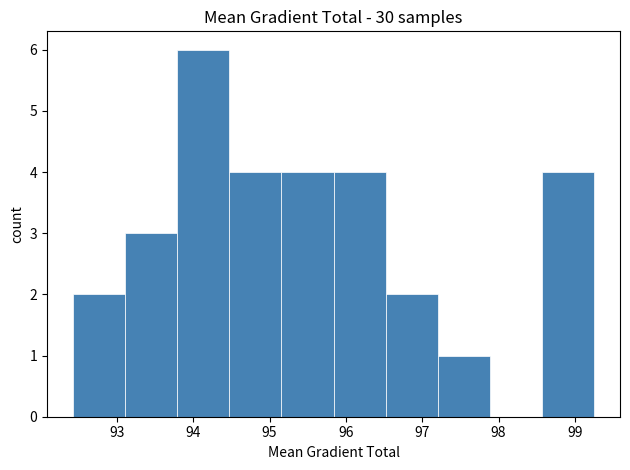

Reading left to right, list every bar in this chart as the range it spans on the x-axis followed by its height. Neither the bar edges nor the heights are printed on the chart, so give them approximately, as read against the axes.

92.4 to 93.1: 2
93.1 to 93.8: 3
93.8 to 94.5: 6
94.5 to 95.2: 4
95.2 to 95.8: 4
95.8 to 96.5: 4
96.5 to 97.2: 2
97.2 to 97.9: 1
97.9 to 98.6: 0
98.6 to 99.2: 4